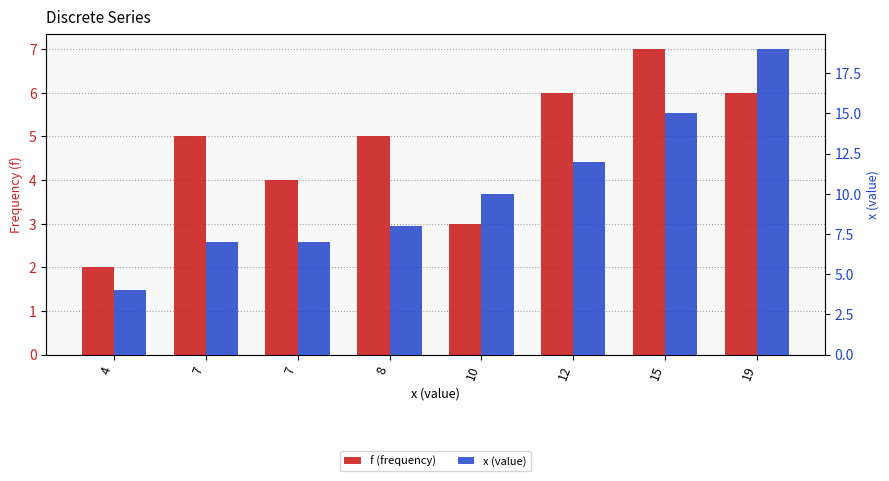

Rank the series at 10 from highest to lowest value.

x (value), f (frequency)